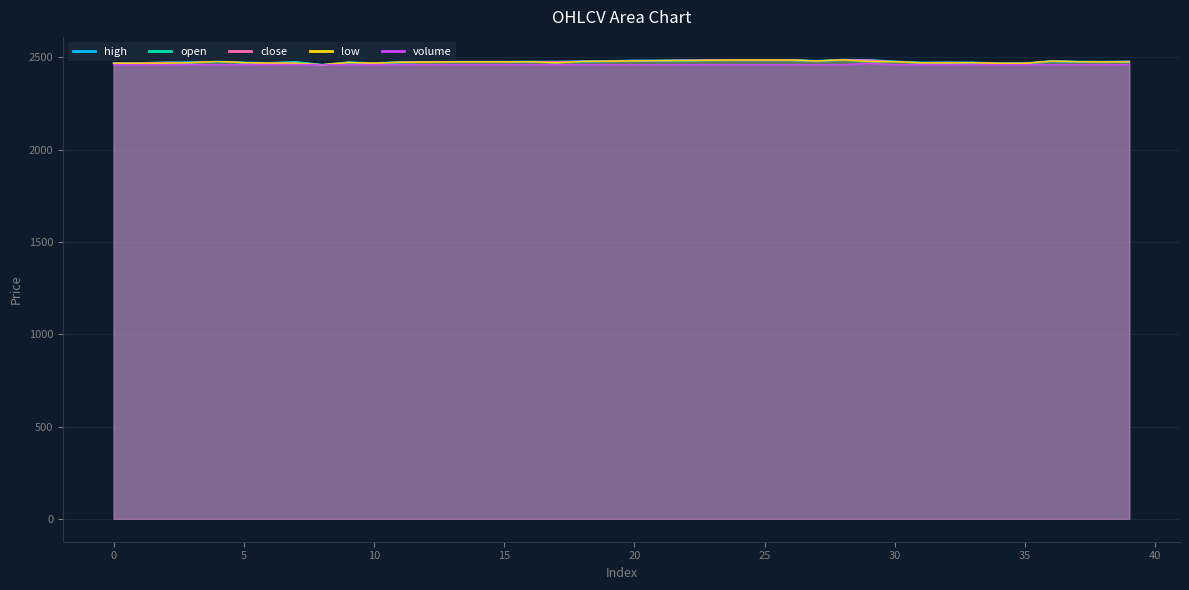

Count the number of categories in the chart.

40